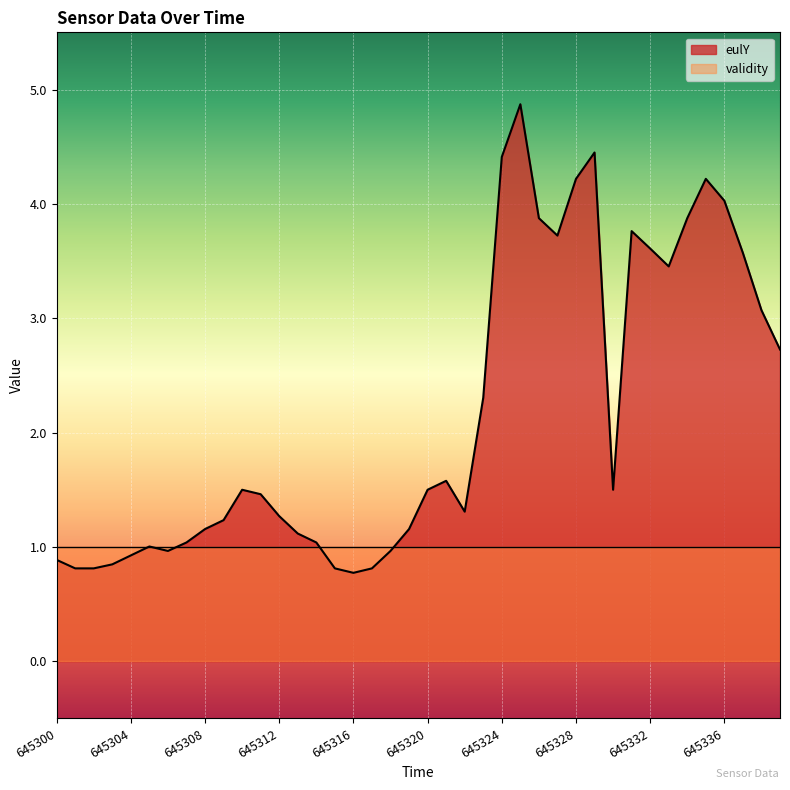

How many data points are less than 1?

10